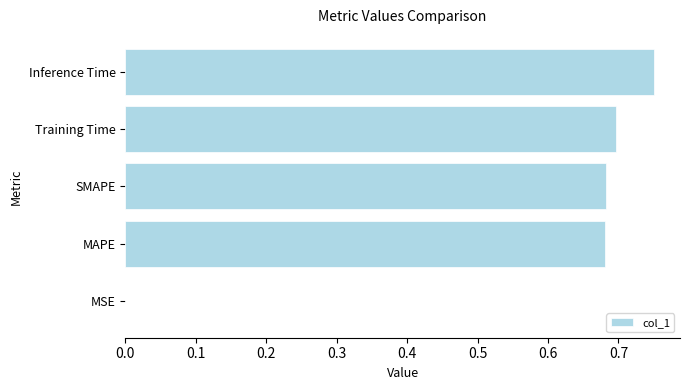

The value at Training Time is 1.0. True or false?

False